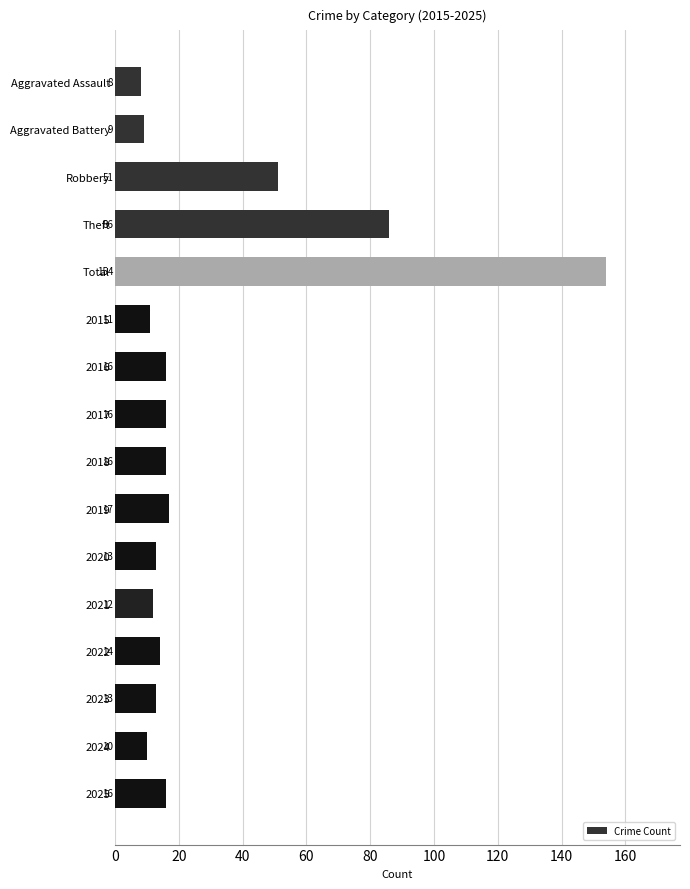

Reading top to bottom, what are all the values shown in this chart?

Aggravated Assault=8	Aggravated Battery=9	Robbery=51	Theft=86	Total=154	2015=11	2016=16	2017=16	2018=16	2019=17	2020=13	2021=12	2022=14	2023=13	2024=10	2025=16